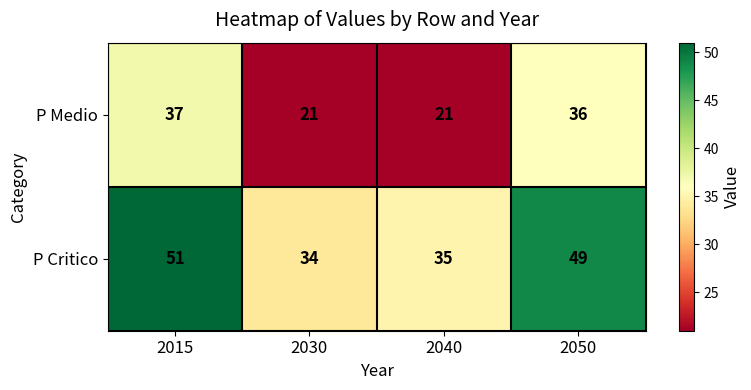

What is the difference between the maximum and minimum values in the P Critico series?

17